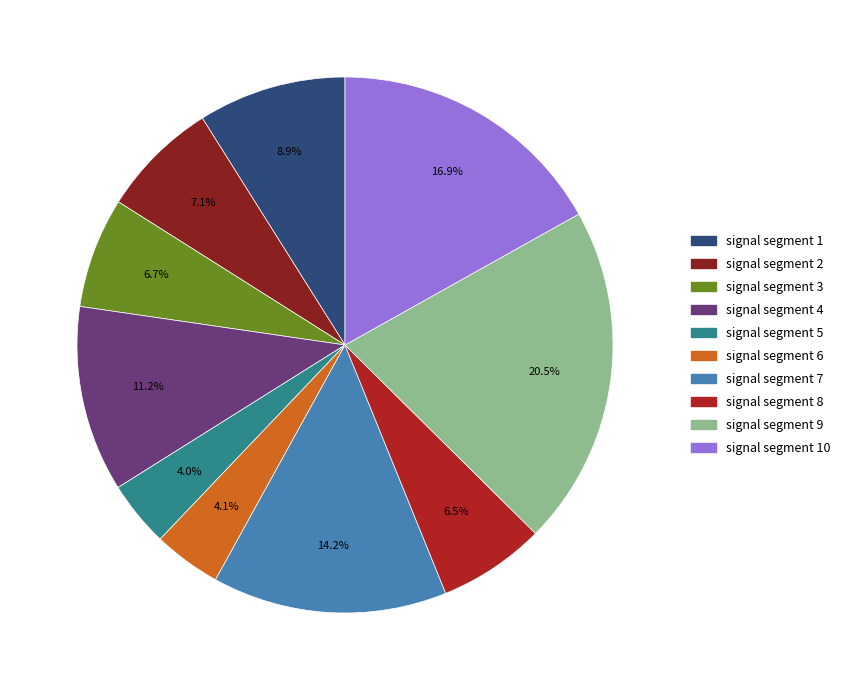

Does any single category account for the majority?

No